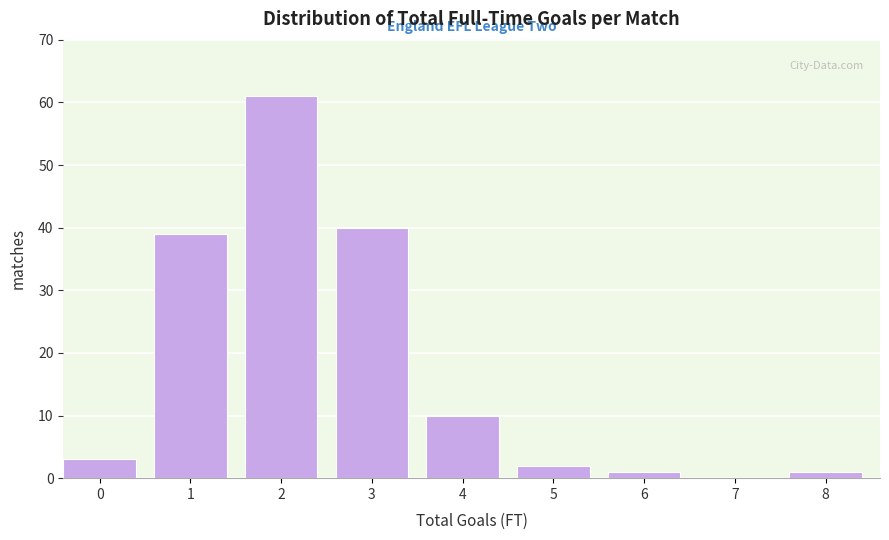

Reading left to right, what are all the values shown in this chart?

0=3	1=39	2=61	3=40	4=10	5=2	6=1	7=0	8=1